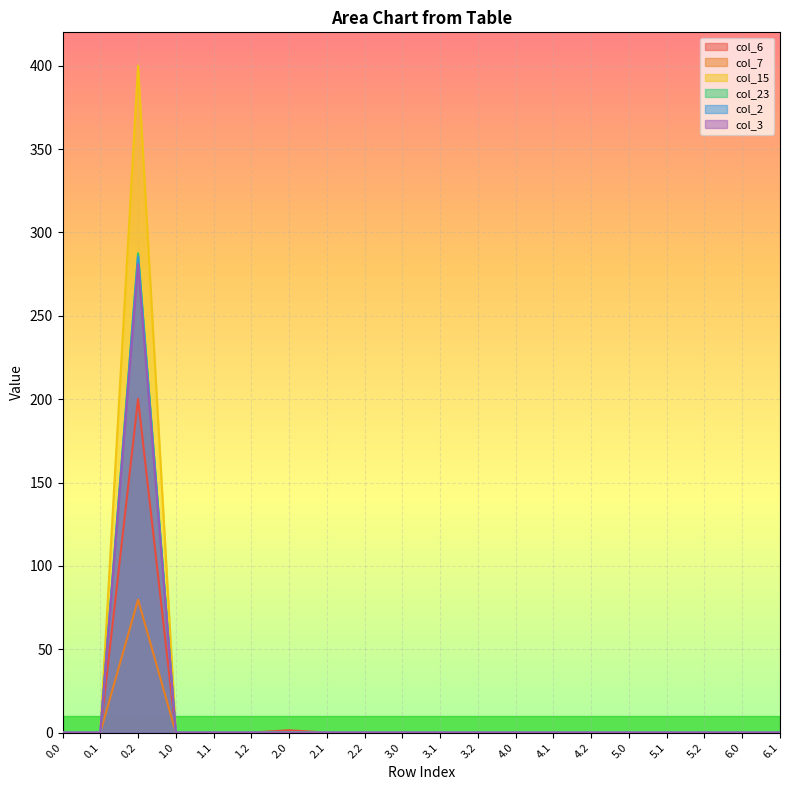

True or false: col_23 has a value of 501.7 at 0.2.

False